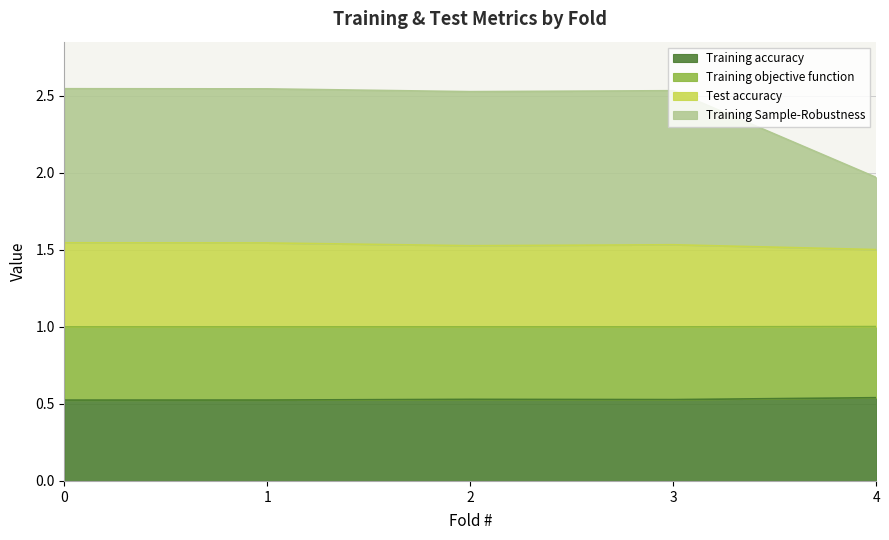

True or false: Training Sample-Robustness and Training objective function cross at least once.

False